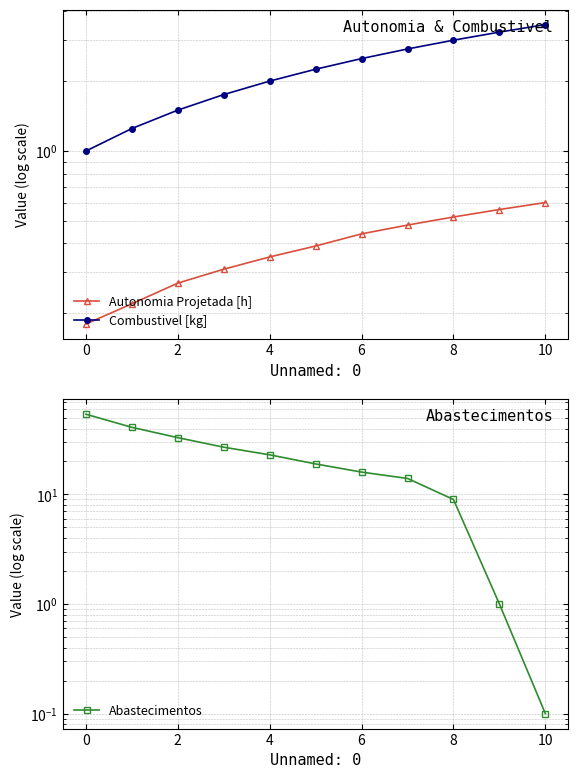

What is the spread (max minus min) of values at 10?

15.6